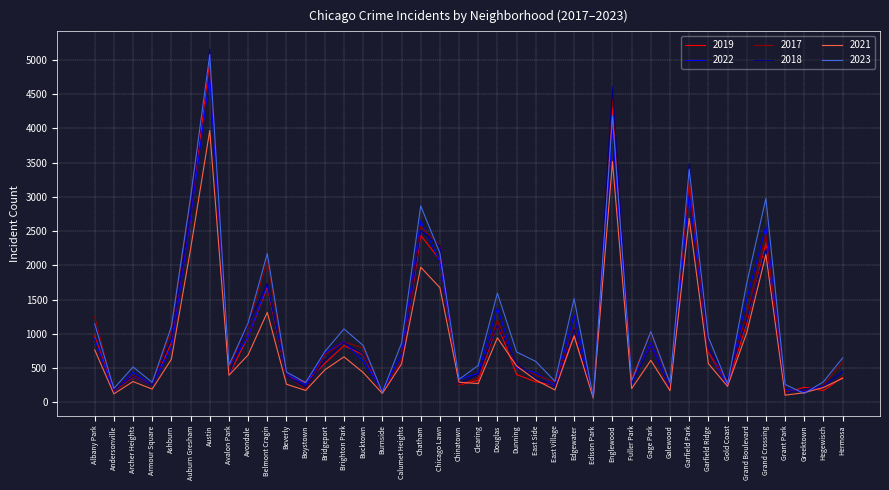

What is the sum of the 2018 values at East Village and Austin?

5393